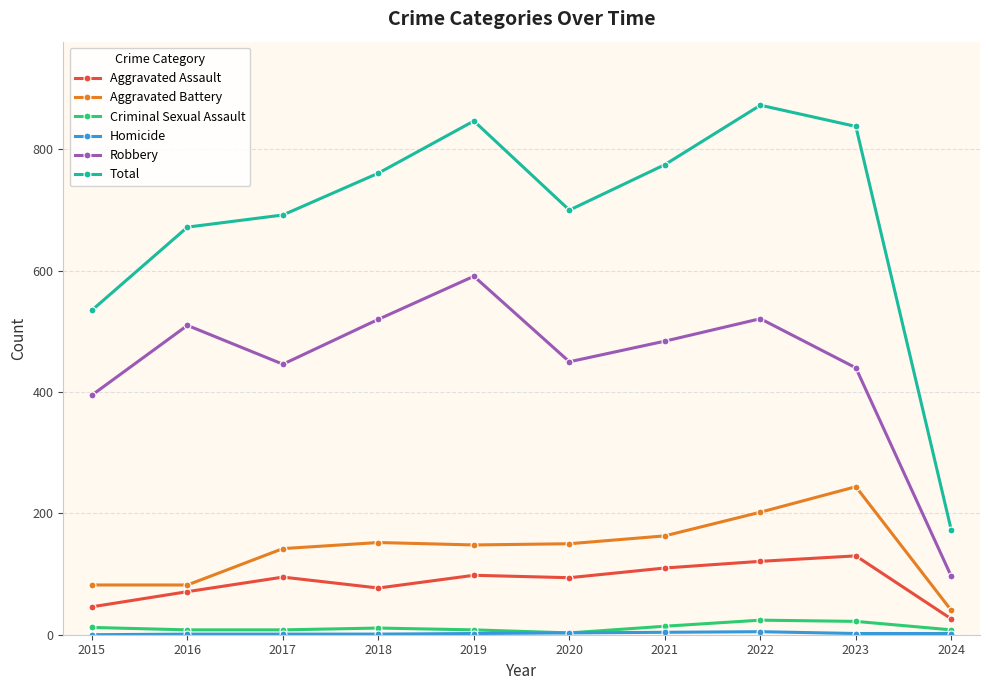

What is the value of the Aggravated Battery point at the 10th from the left?

40